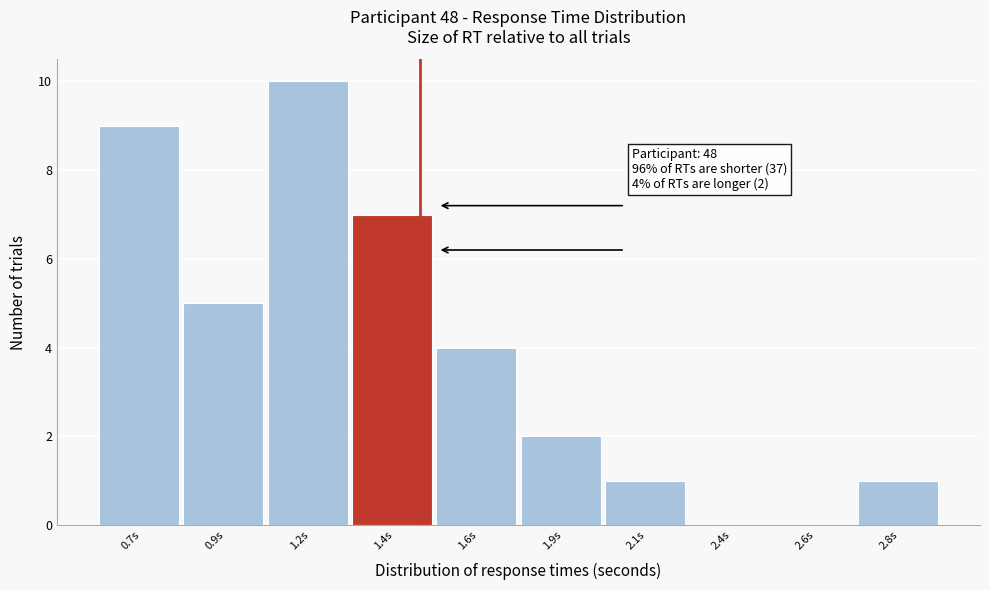

Reading left to right, extract all data points from this chart.

0.7s=9	0.9s=5	1.2s=10	1.4s=7	1.6s=4	1.9s=2	2.1s=1	2.4s=0	2.6s=0	2.8s=1